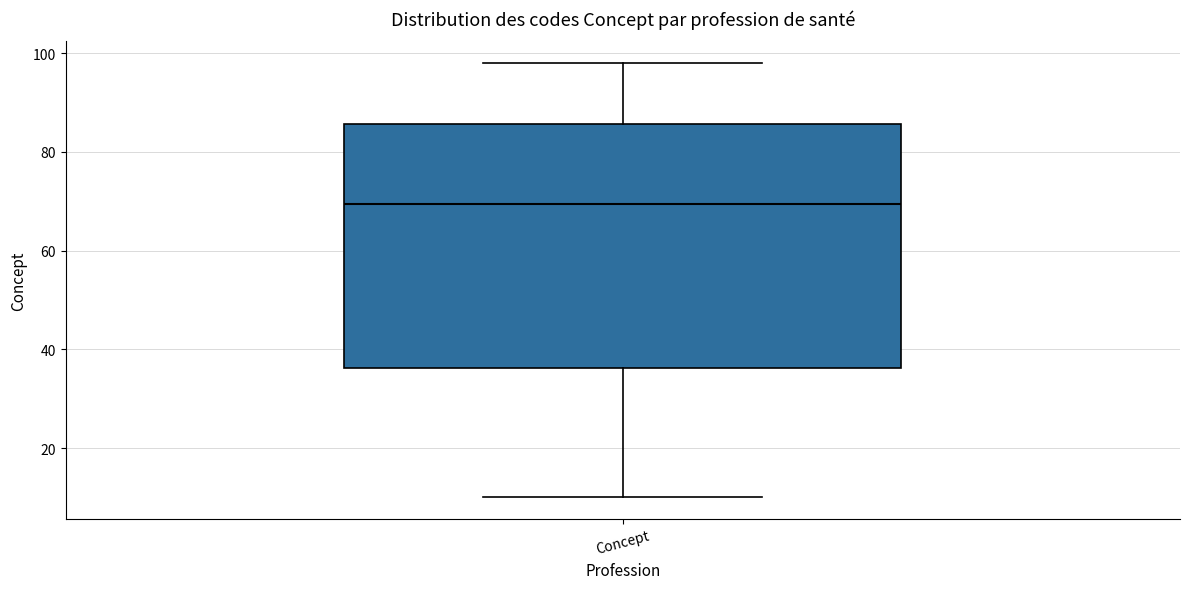

Read this box plot against the y-axis: the position of the median line, the range covered by the box, and the ends of both whiskers. The values are not printed on the chart, so give them approximately, as read against the axis.

median 70, box 36 to 86, whiskers 10 to 98